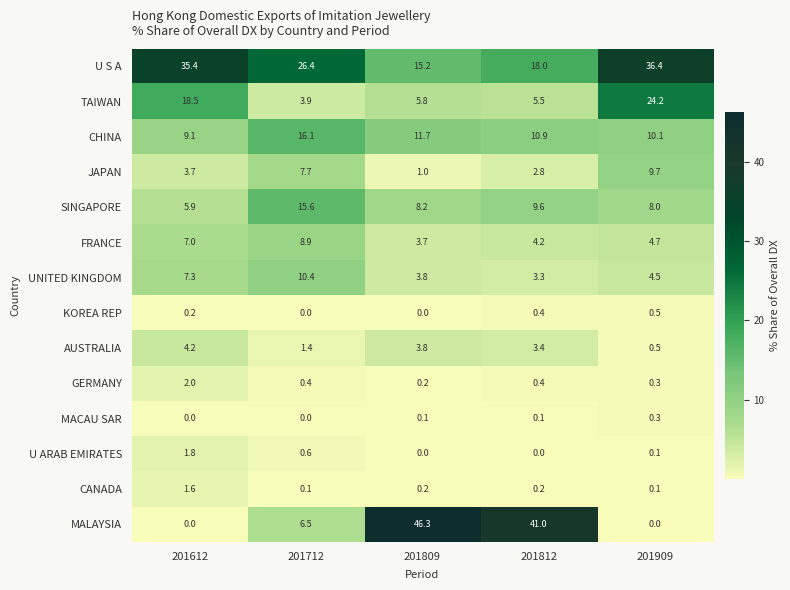

What is the sum of all SINGAPORE values?

47.3